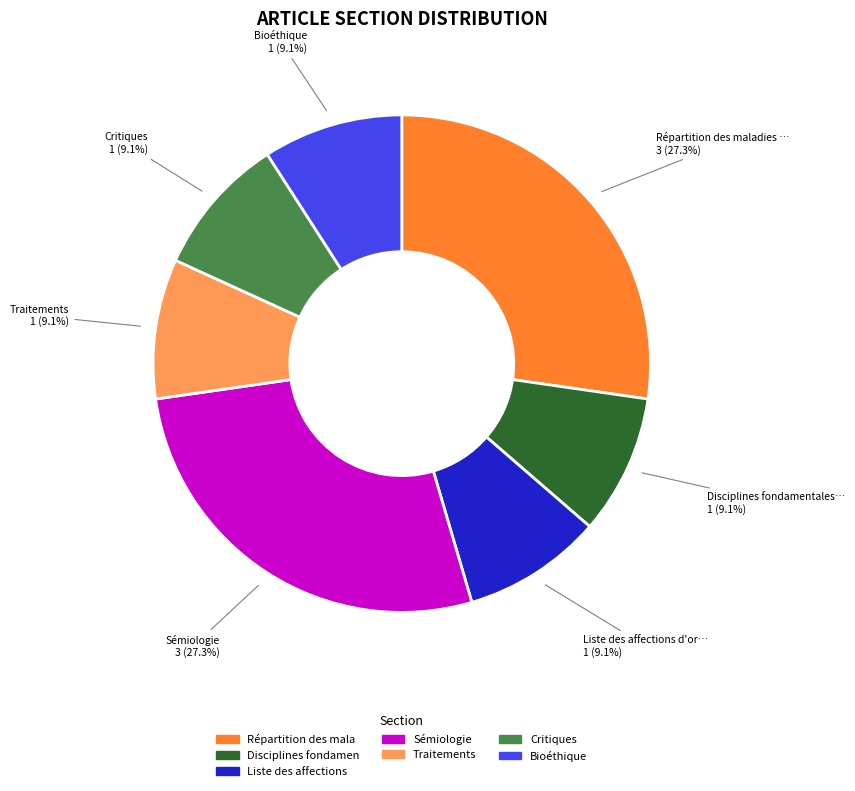

How many slices are in this pie chart?

7